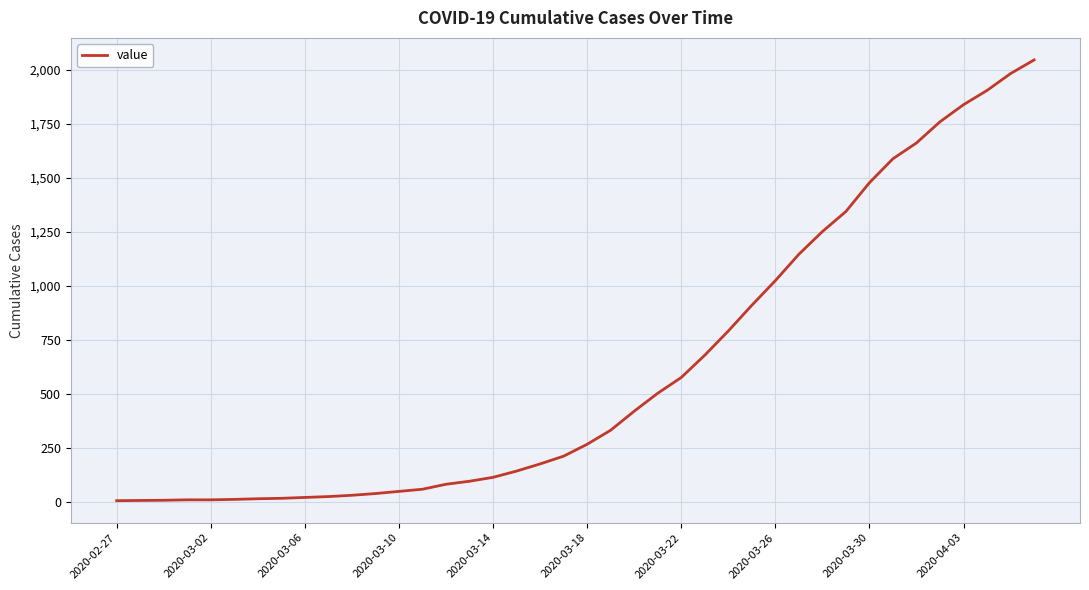

How many distinct data groups are displayed?

1